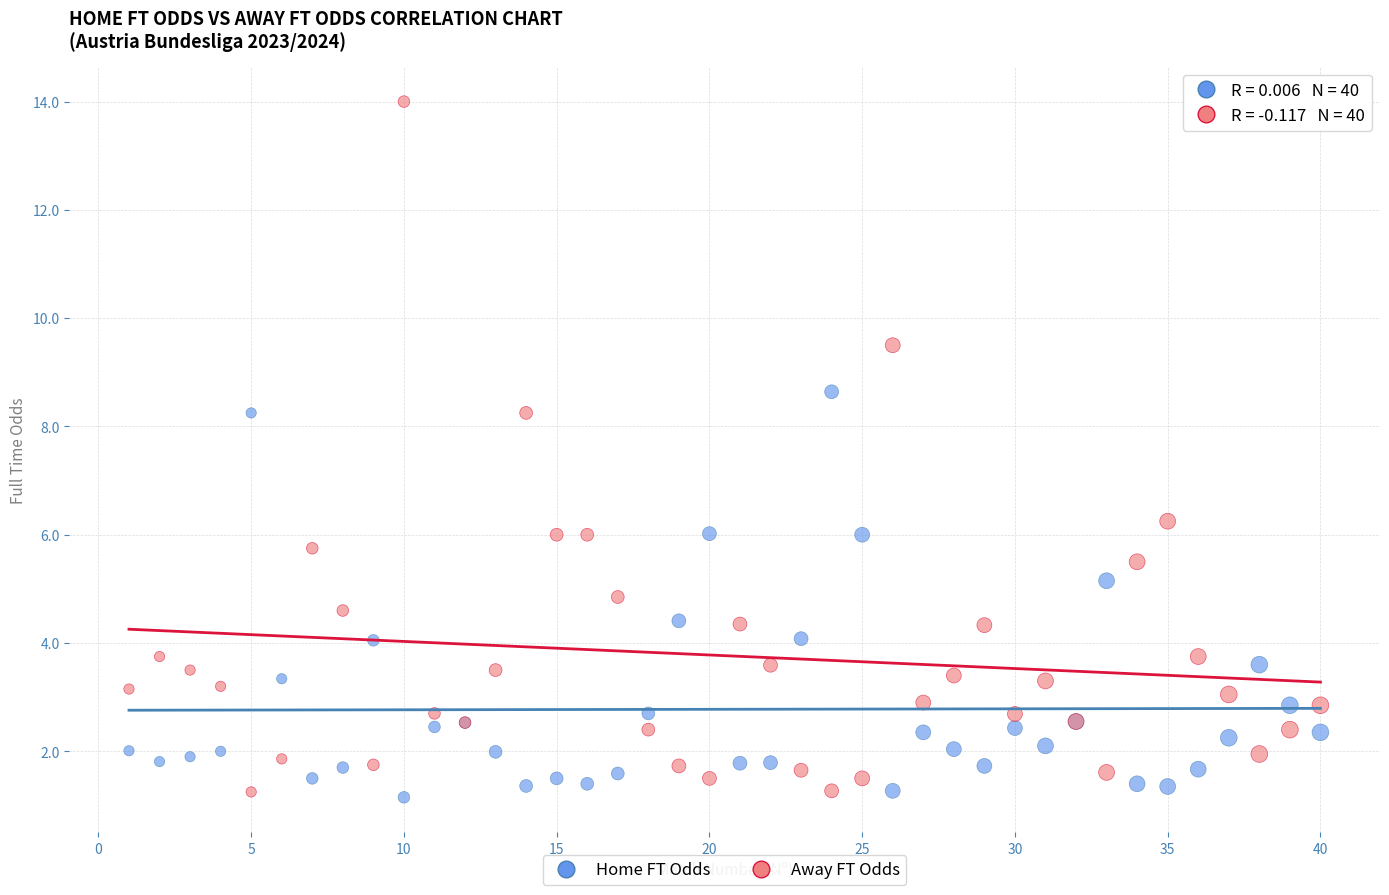

Which series contains the highest Y value?

Away FT Odds